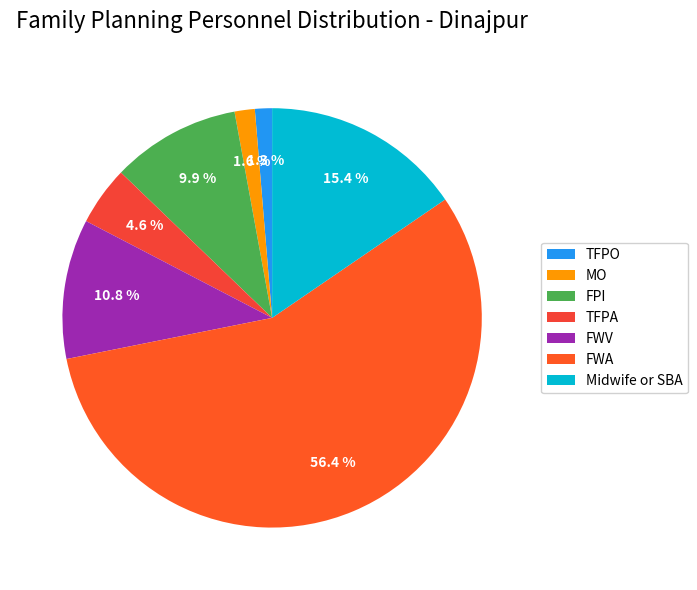

Do Midwife or SBA and FPI together represent more than half of the pie?

No